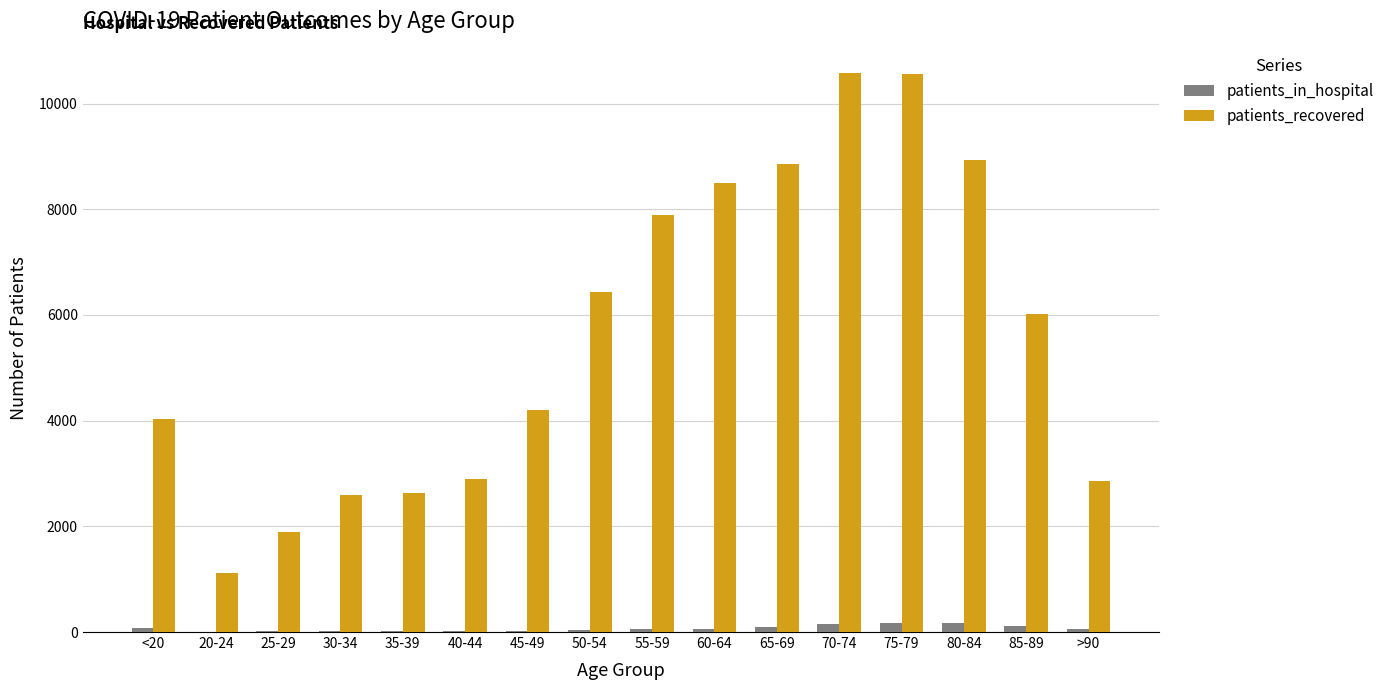

Which series changed the most between 65-69 and 75-79?

patients_recovered